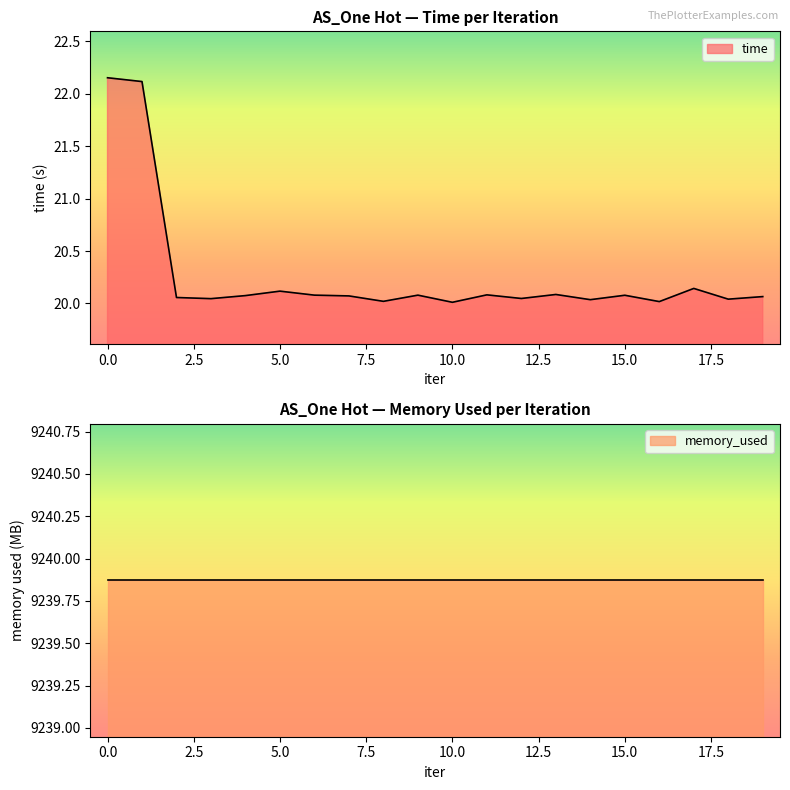

What is the change in value from 0 to 9?

-2.1